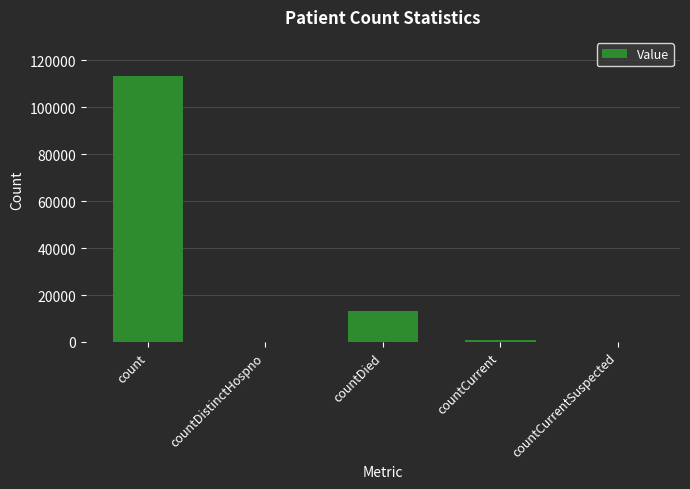

What is the change in value from count to countDistinctHospno?

-113346